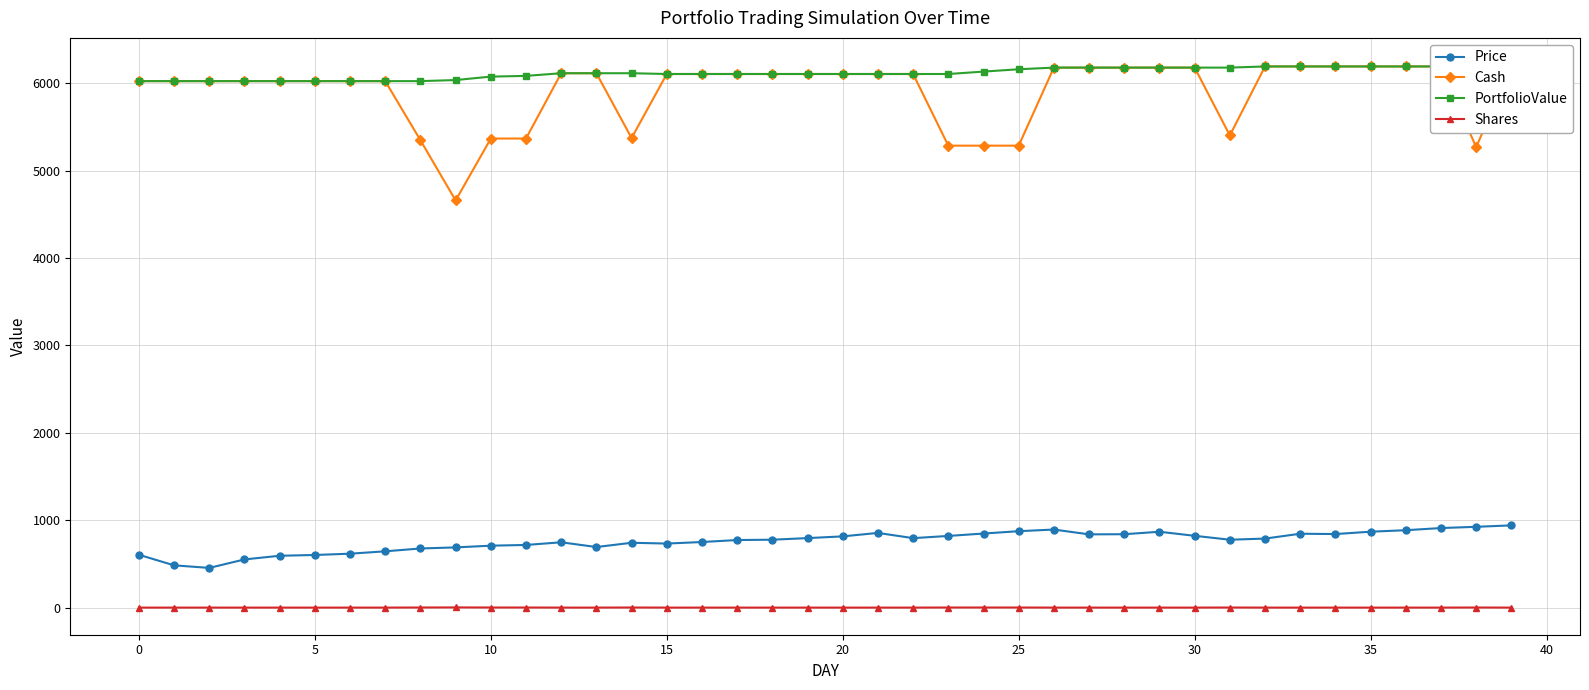

True or false: PortfolioValue and Price cross at least once.

False